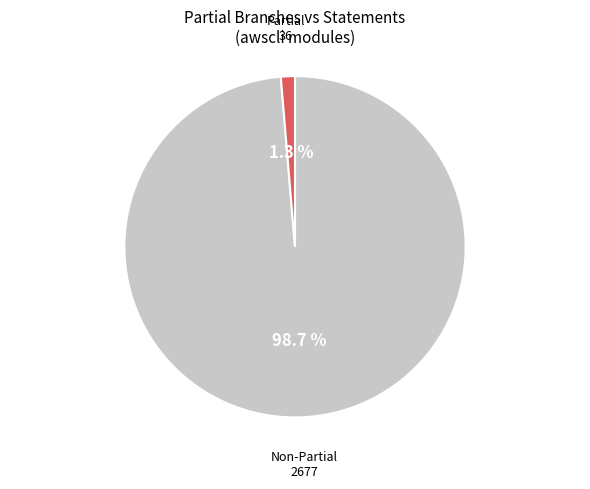

Is there a majority slice in this chart?

Yes